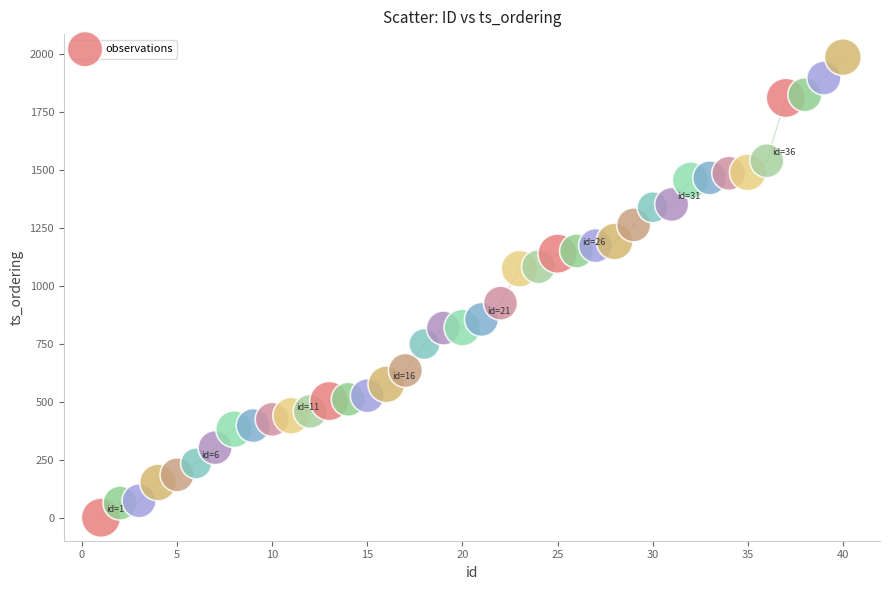

What is the range of Y values (max minus min)?

1985.7